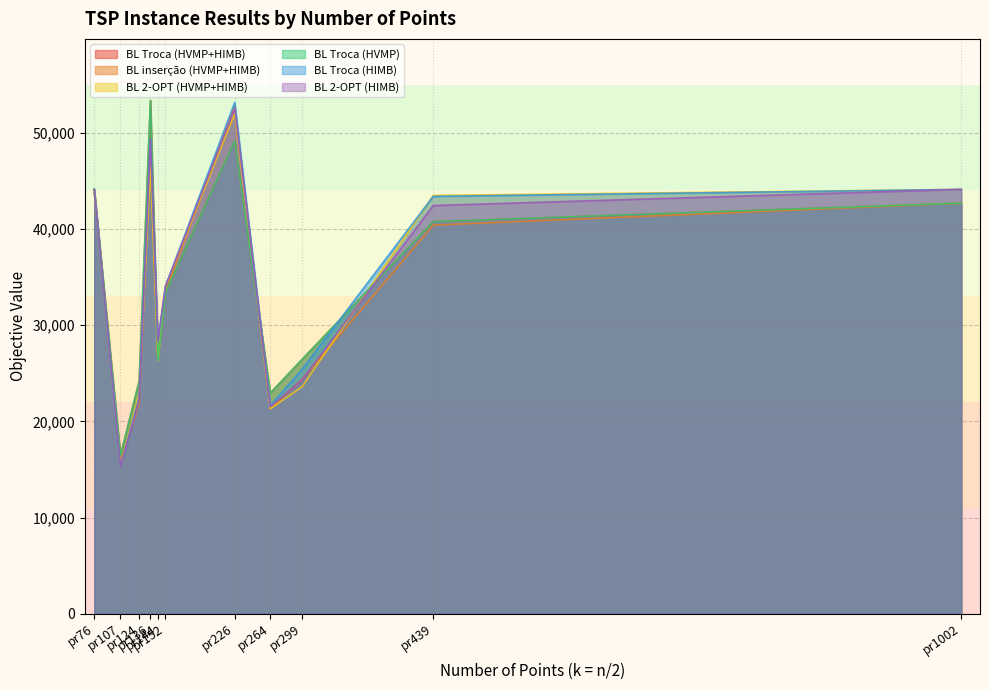

What is the difference between the maximum and minimum values in the BL Troca (HIMB) series?

37859.9